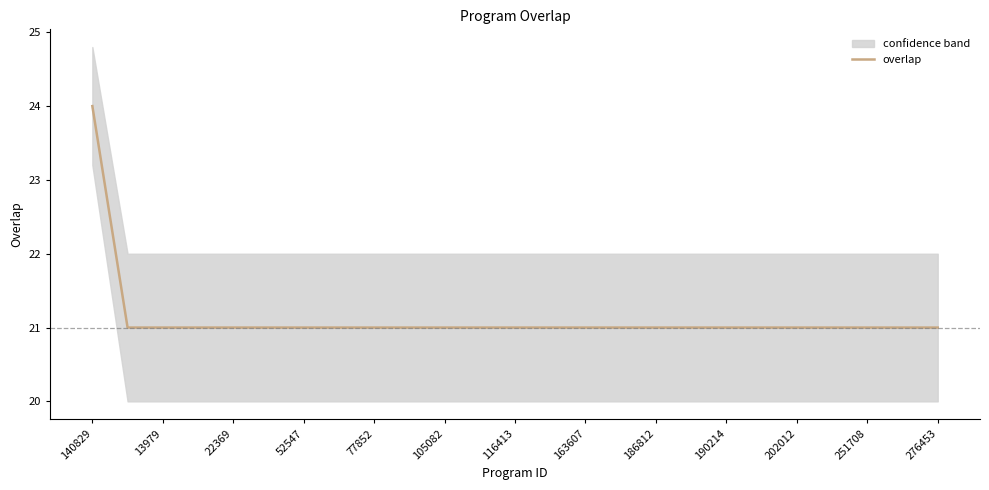

Is it true that overlap equals 21 at 163607?

True